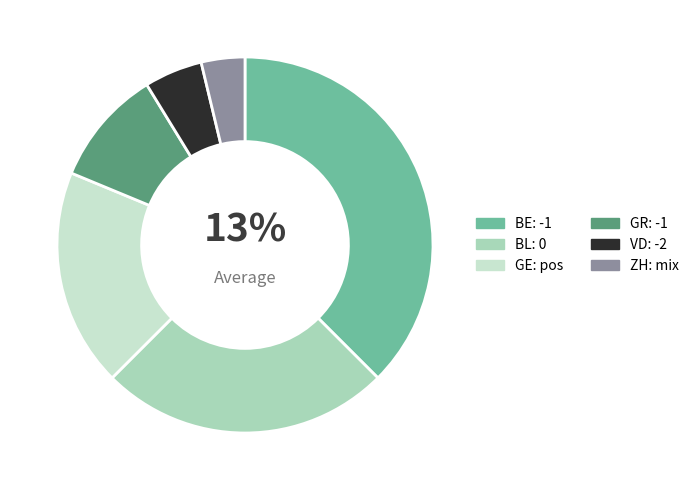

The -1 slice represents 1% of the pie. True or false?

False